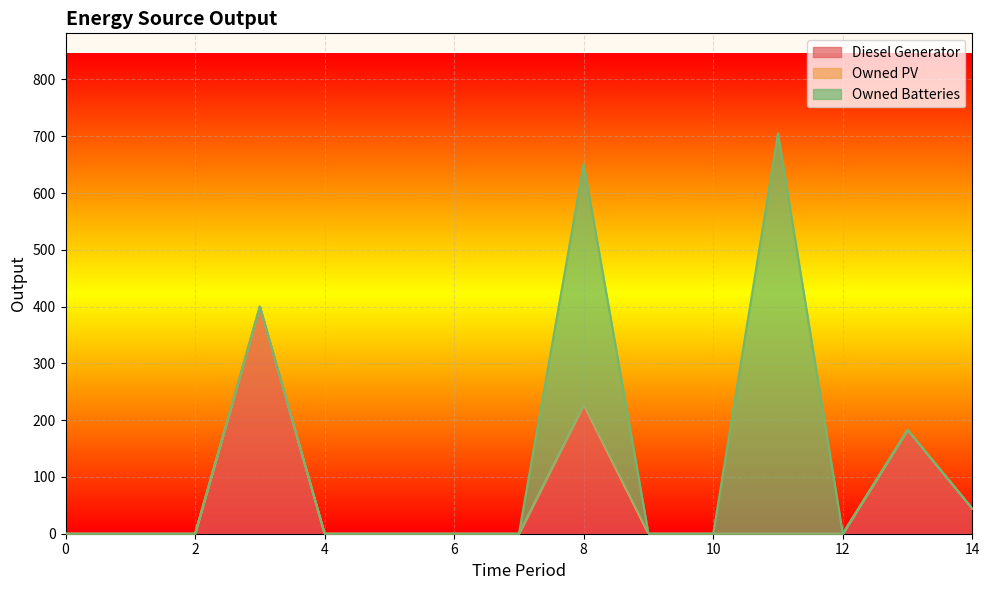

At which category does the chart reach its peak across all series?

11